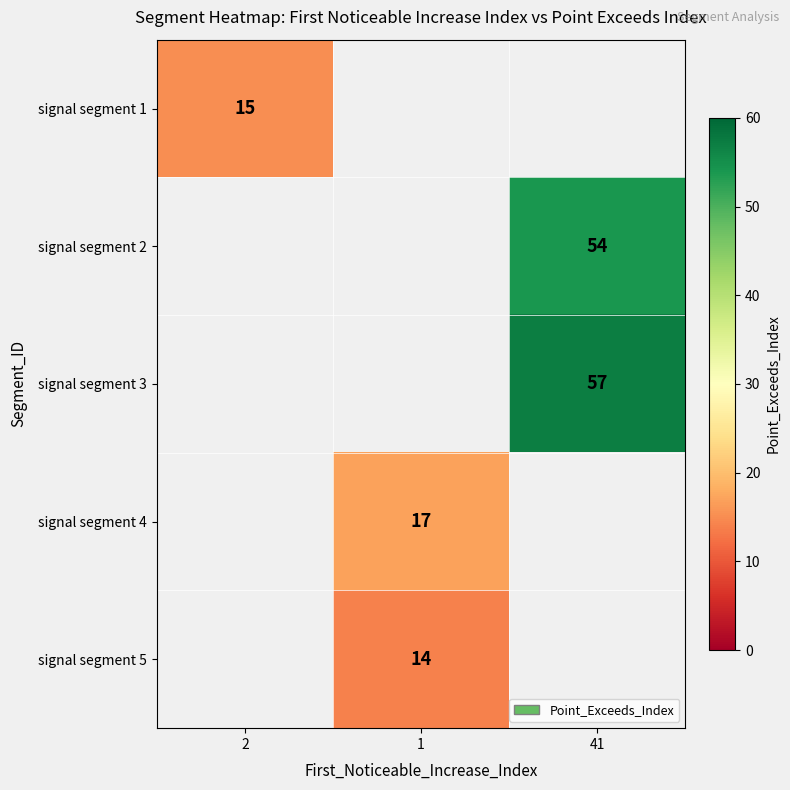

The value of signal segment 1 at 2 is 15. True or false?

True